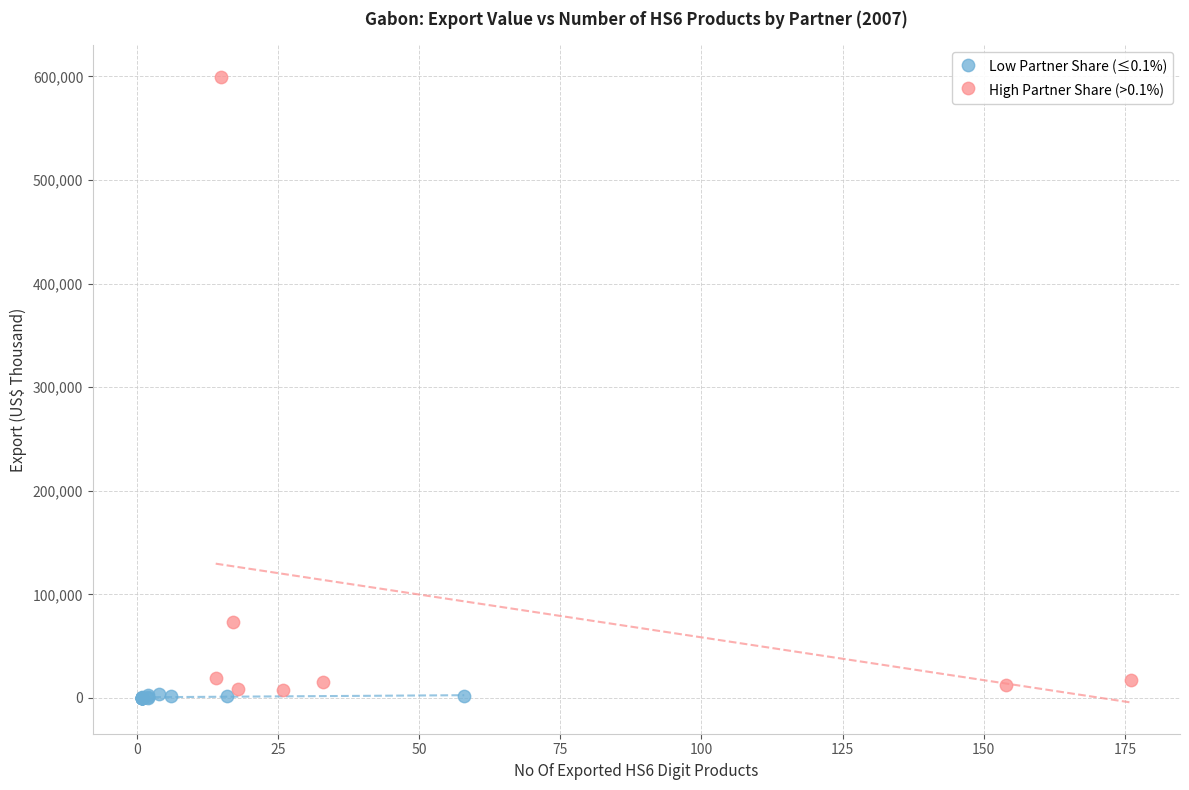

Which series reaches the maximum Y coordinate?

High Partner Share (>0.1%)